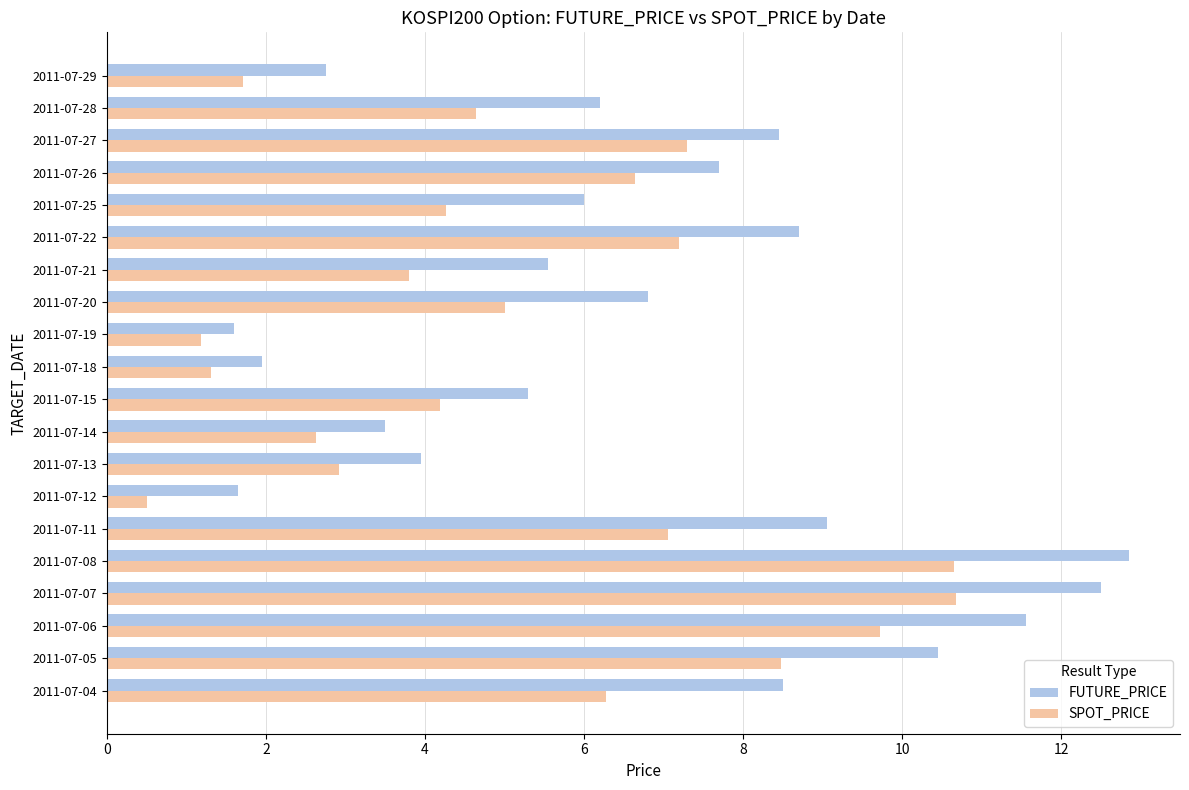

Is the value of FUTURE_PRICE at 2011-07-04 greater than the value of SPOT_PRICE at 2011-07-26?

Yes